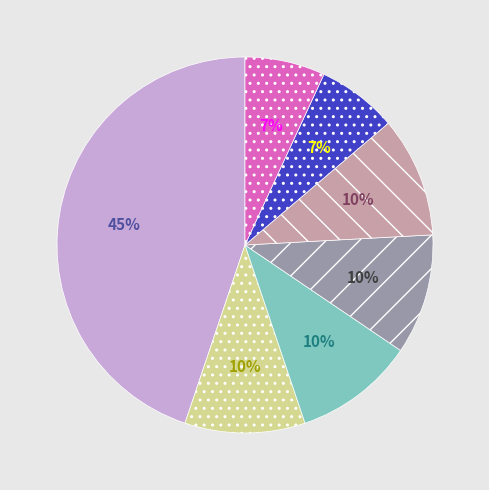

Is there a majority slice in this chart?

No